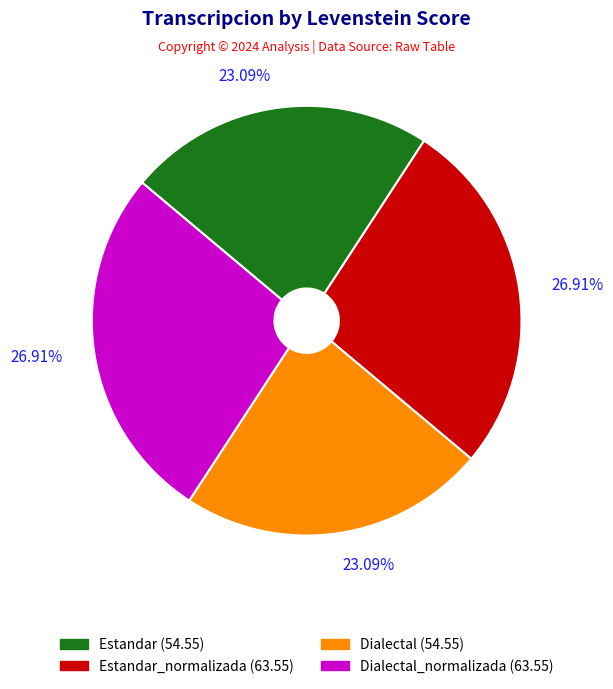

Count the number of slices in the pie.

4